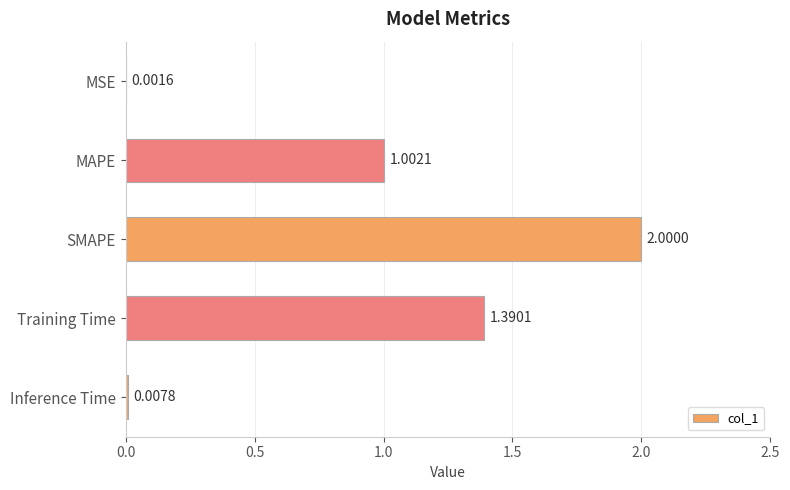

What is the change in value from MAPE to SMAPE?

+1.0